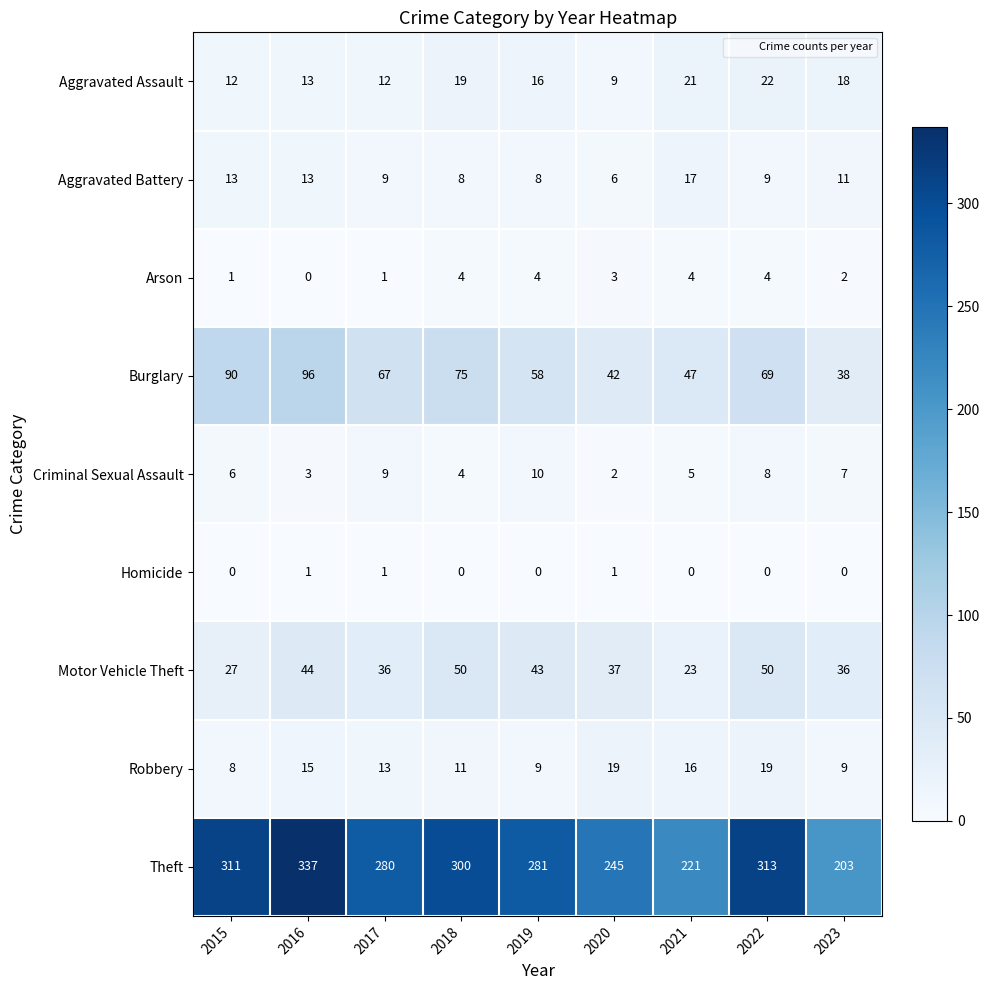

Which category has the lowest value in the Arson series?

2016